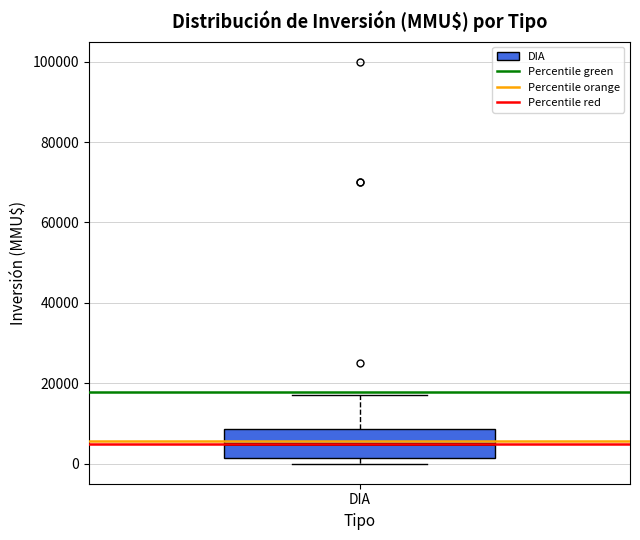

Where does the median line of the box for DIA sit on the y-axis? The values are not printed on the chart, so give them approximately, as read against the axis.

6000